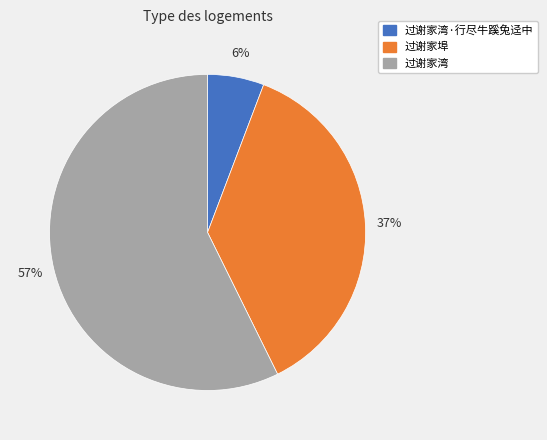

To the nearest percent, what portion does 过谢家埠 represent?

37%